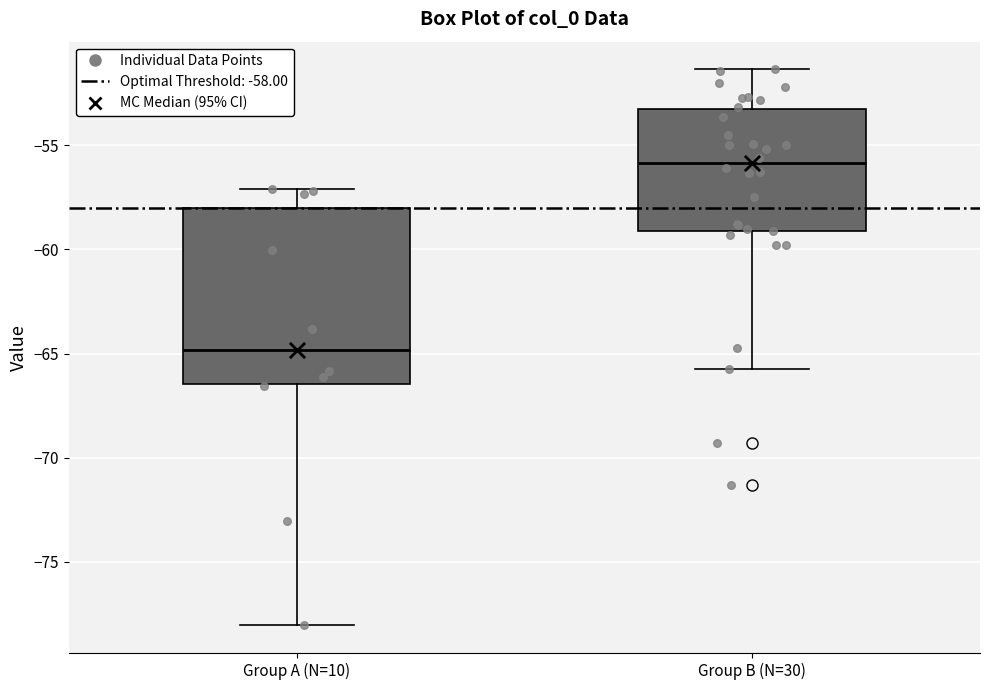

Reading left to right, read every box against the y-axis: the position of its median line, the range the box covers, and the ends of its whiskers. The values are not printed on the chart, so give them approximately, as read against the axis.

Group A (N=10): median -65.0, box -66.5 to -58.0, whiskers -78.0 to -57.0
Group B (N=30): median -56.0, box -59.0 to -53.5, whiskers -66.0 to -51.5